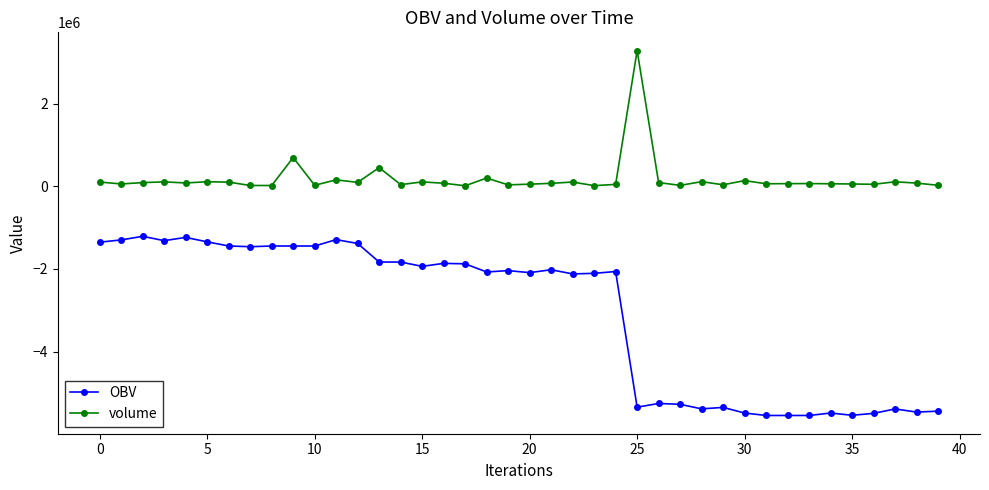

Which series has the largest total across all categories?

volume